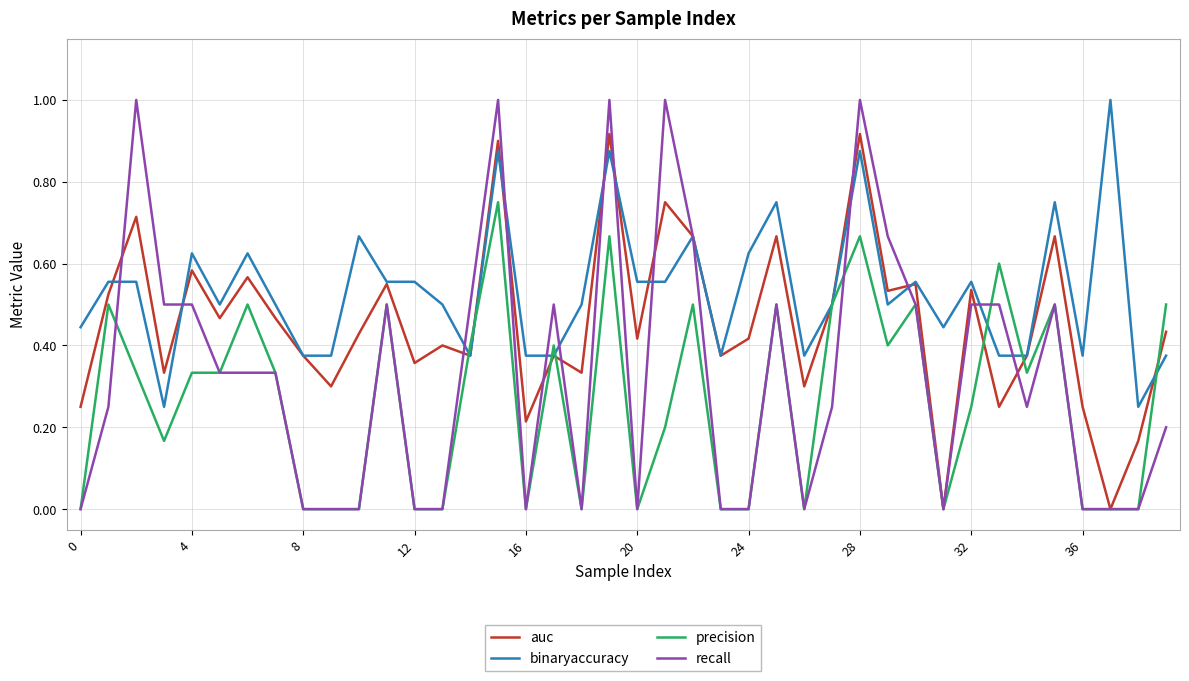

Which series has the largest total across all categories?

binaryaccuracy